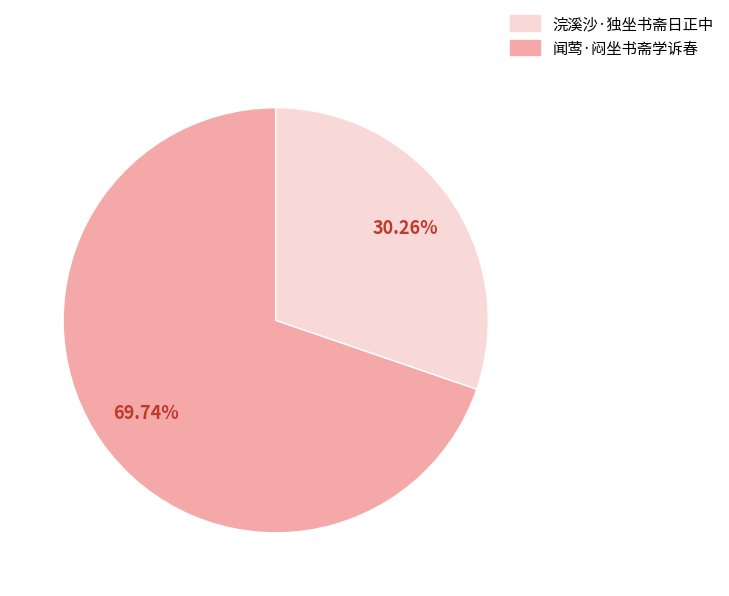

Is there any slice that represents more than half of the pie?

Yes